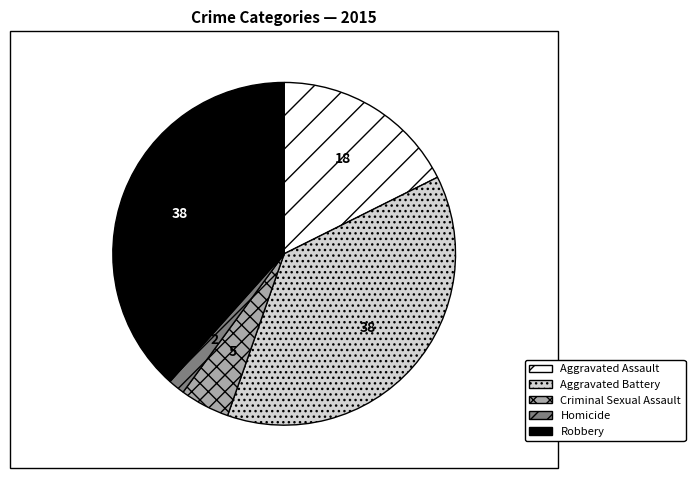

Approximately how many times larger is the value at Aggravated Battery compared to Criminal Sexual Assault?

8.0